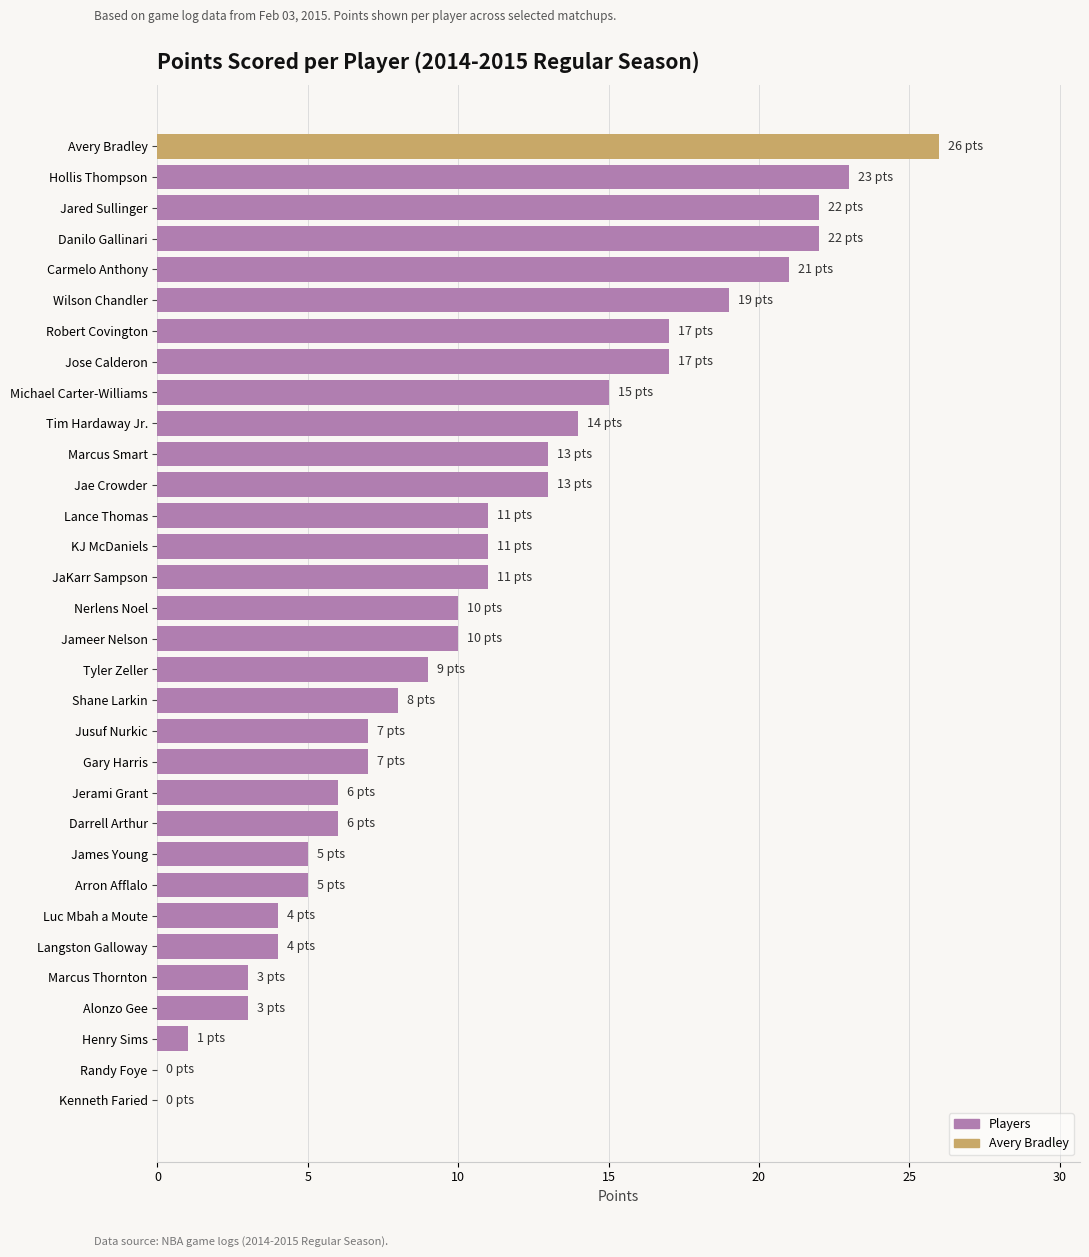

Between Darrell Arthur and JaKarr Sampson, which is larger?

JaKarr Sampson